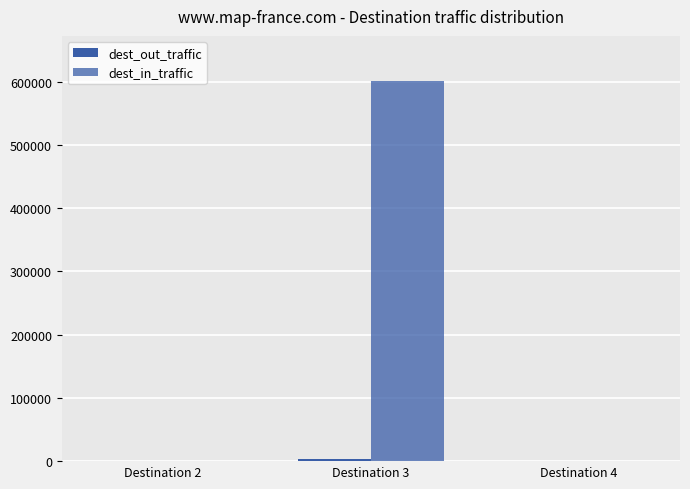

What is the sum of all dest_in_traffic values?

600886.8